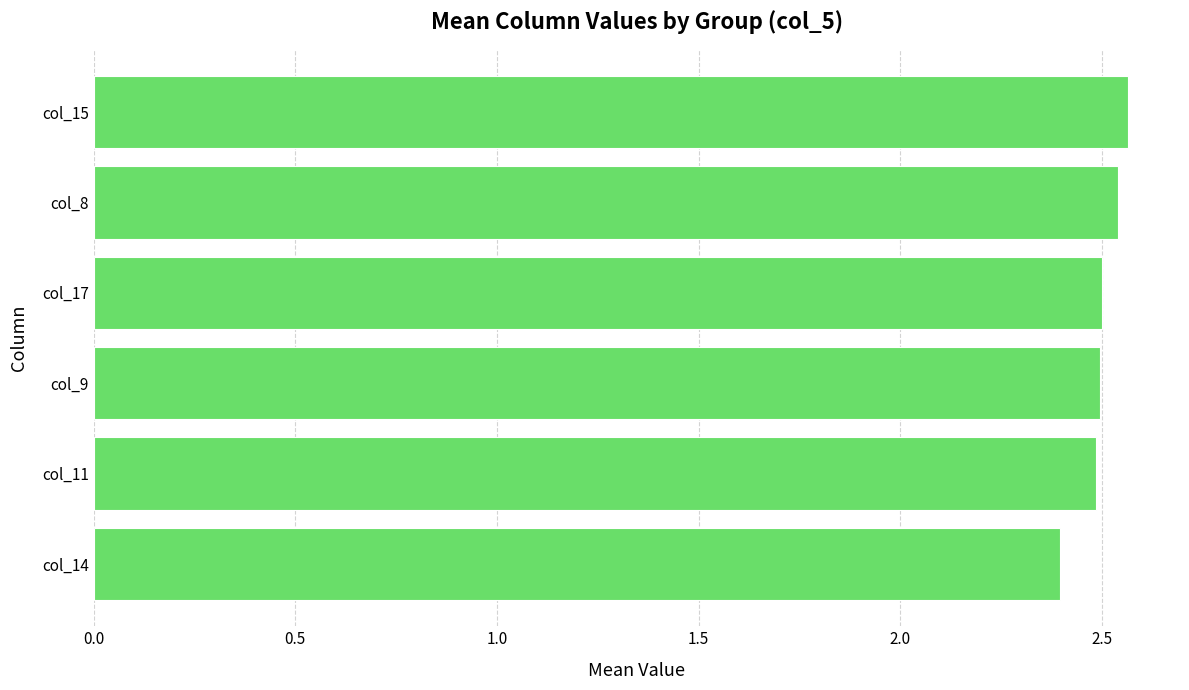

What is the label of the 3rd bar from the top?

col_17